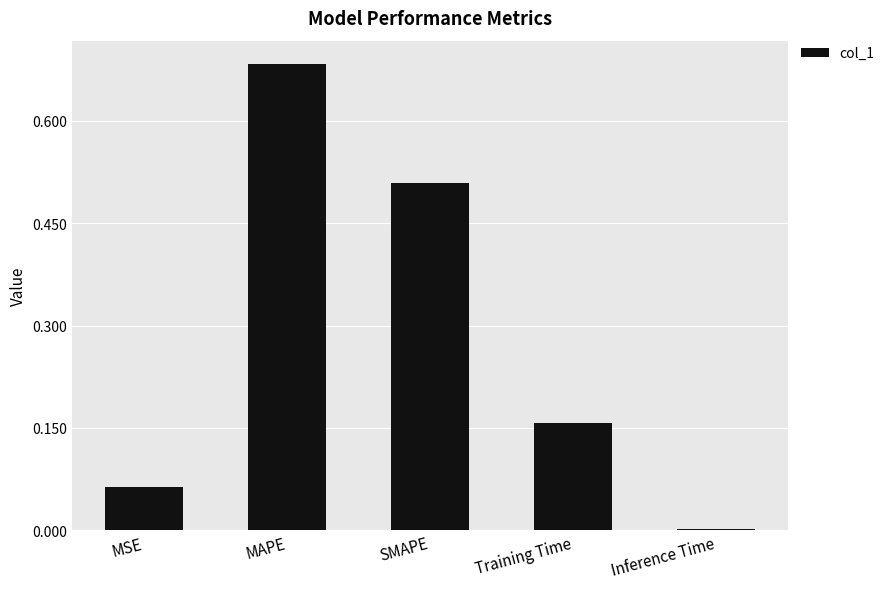

Between MAPE and SMAPE, which is larger?

MAPE